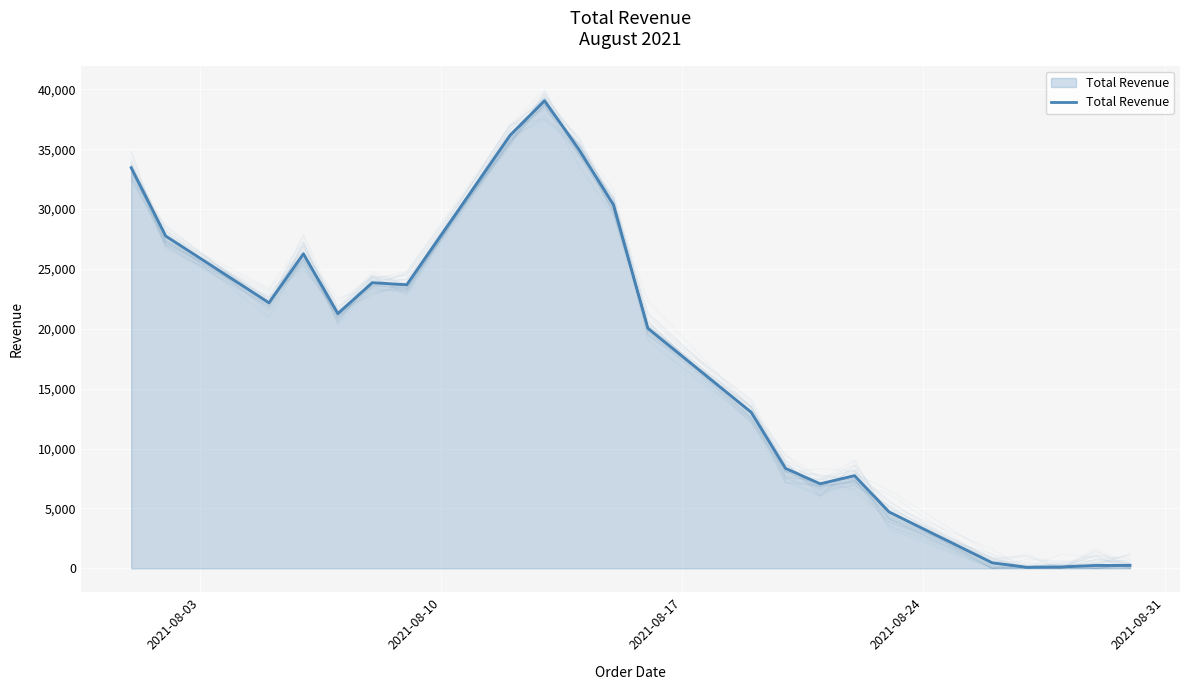

What is the sum of all values?

381154.9